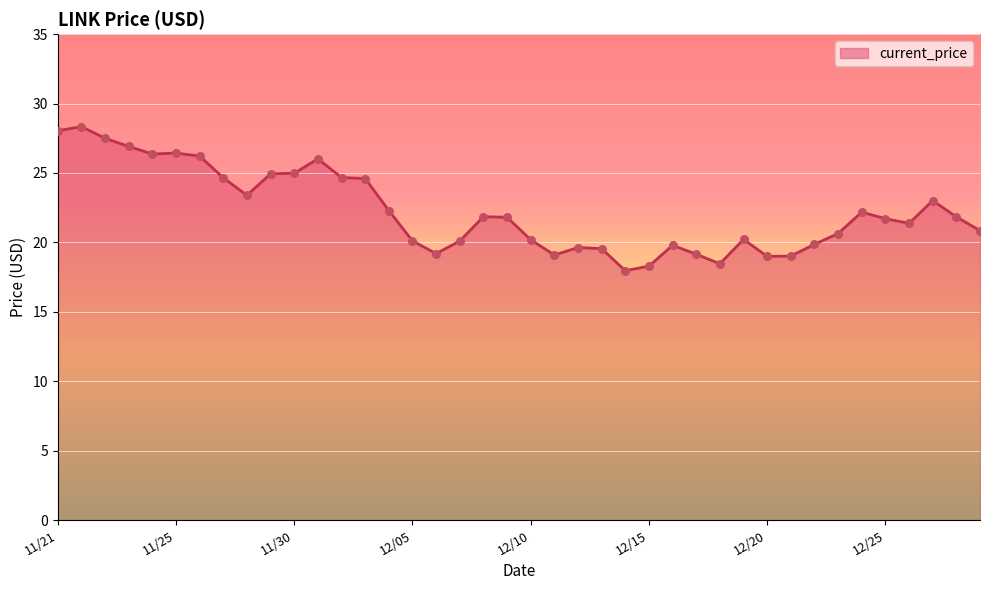

What is the maximum value shown in the chart?

28.3